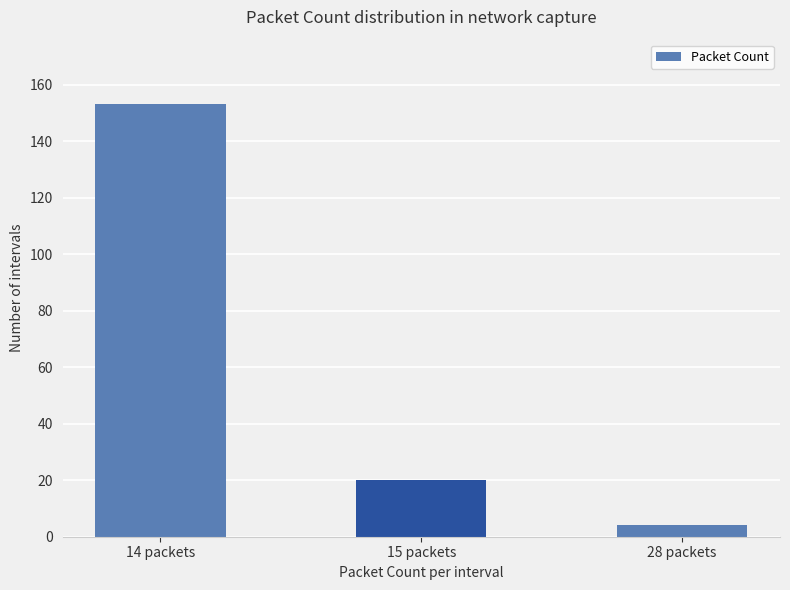

What is the label of the 2nd bar from the right?

15 packets